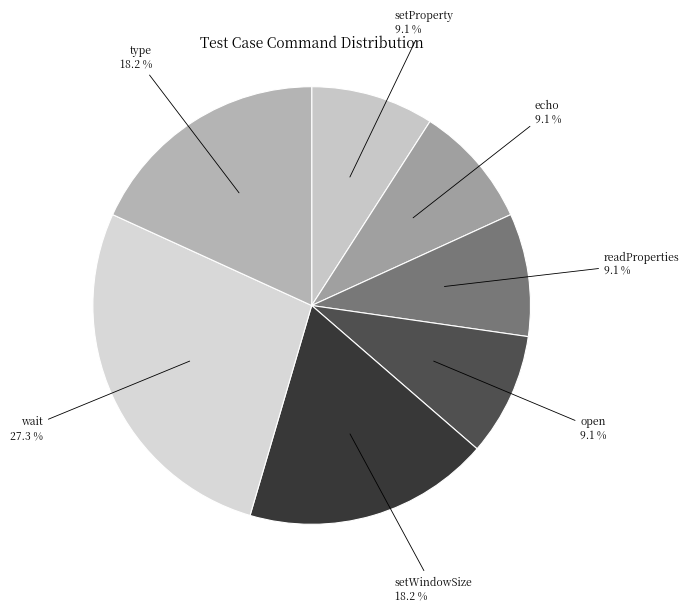

Approximately how many times larger is the value at setProperty compared to wait?

0.3